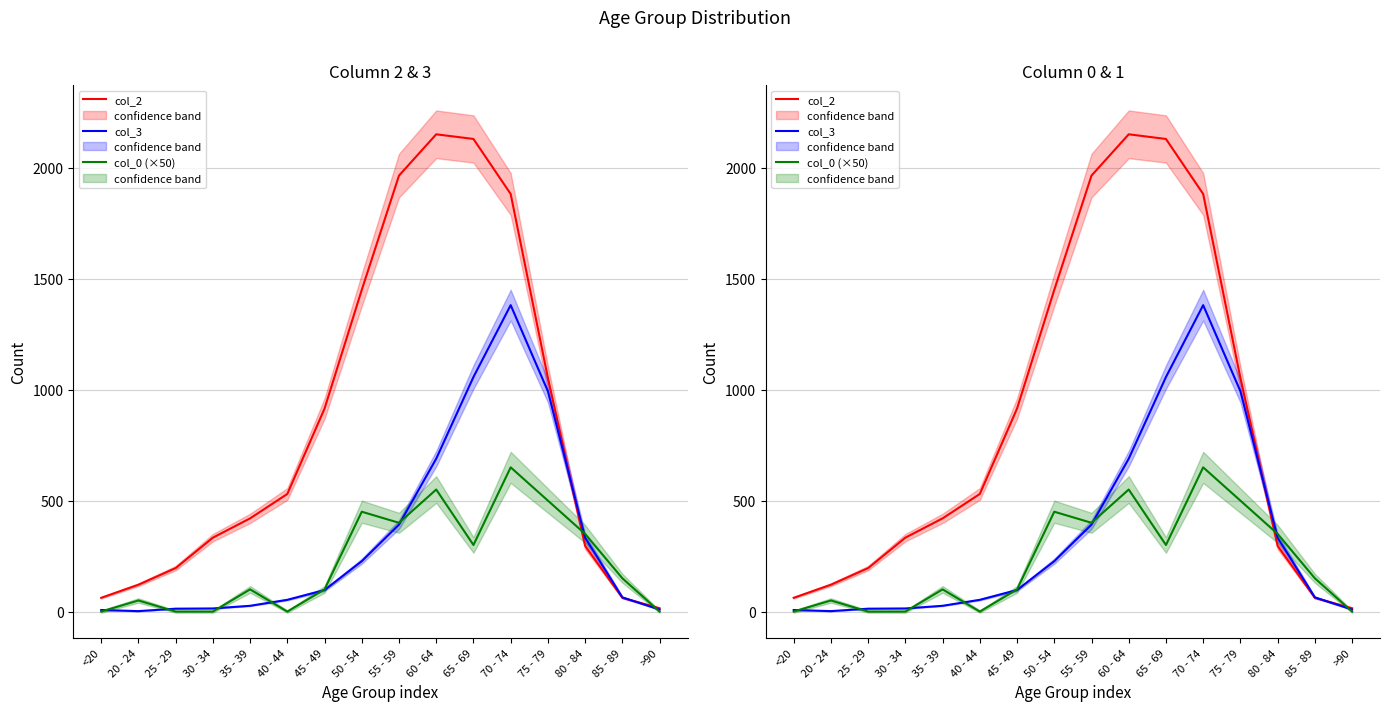

What position from the right is 40 - 44?

11